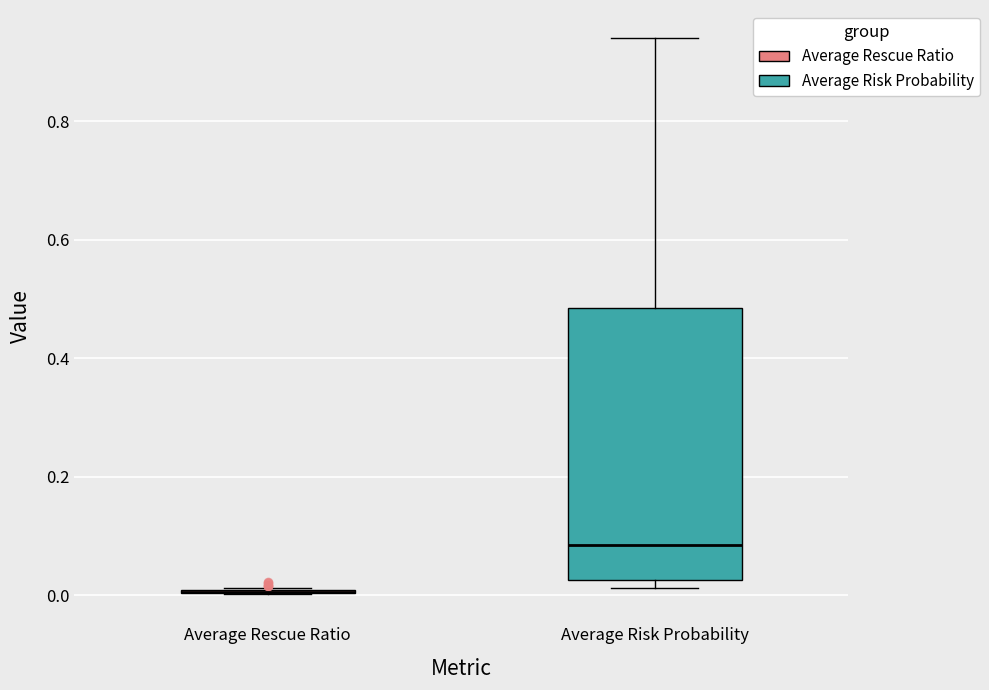

Reading left to right, transcribe this box plot: for each box, give where its median line is, the range the box spans, and where its two whiskers end, as read against the y-axis. The values are not printed on the chart, so give them approximately, as read against the axis.

Average Rescue Ratio: box collapsed to a line at 0.00, whiskers 0.00 to 0.02
Average Risk Probability: median 0.08, box 0.02 to 0.48, whiskers 0.02 (just below the box's lower edge) to 0.94